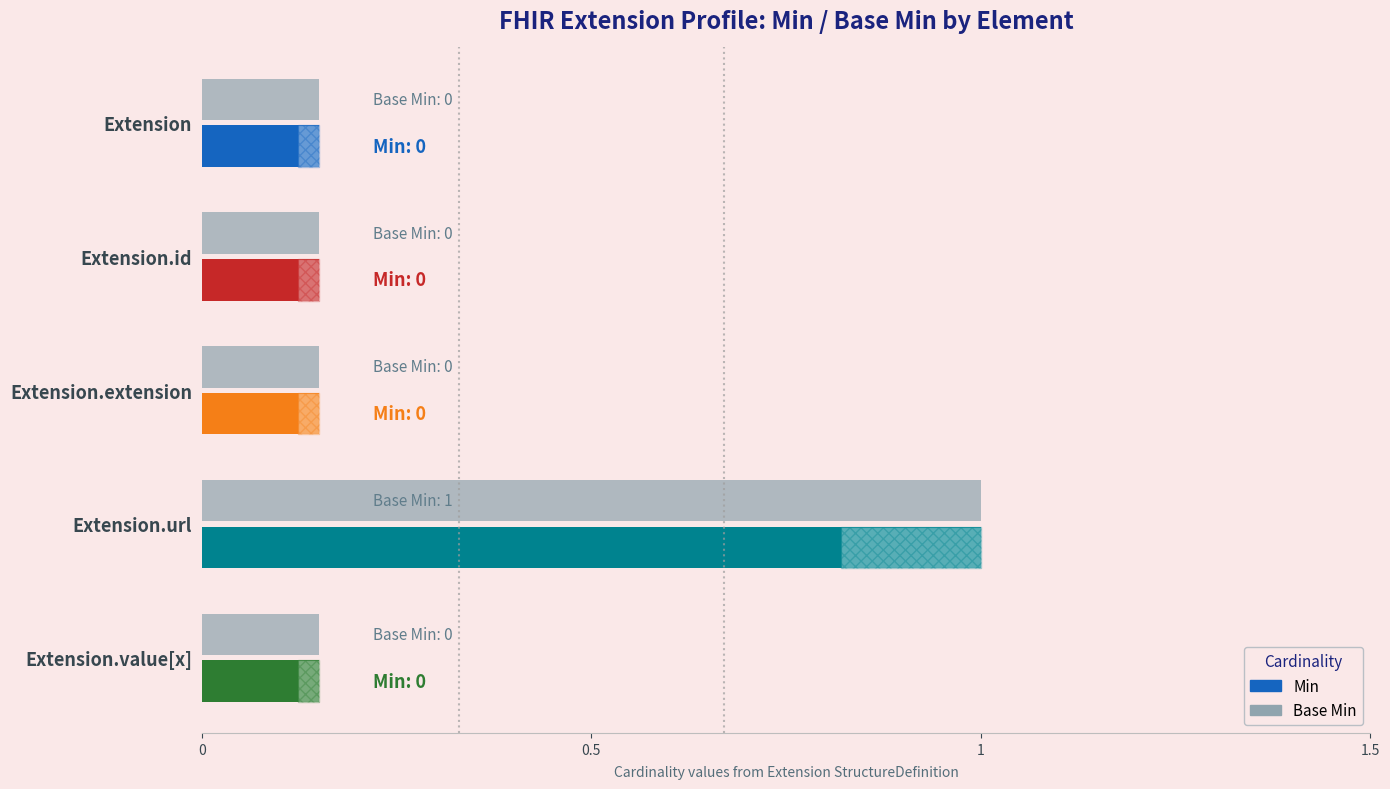

Reading left to right, list all the values displayed in this chart.

Min: 0	0	0	1	0
Base Min: 0	0	0	1	0